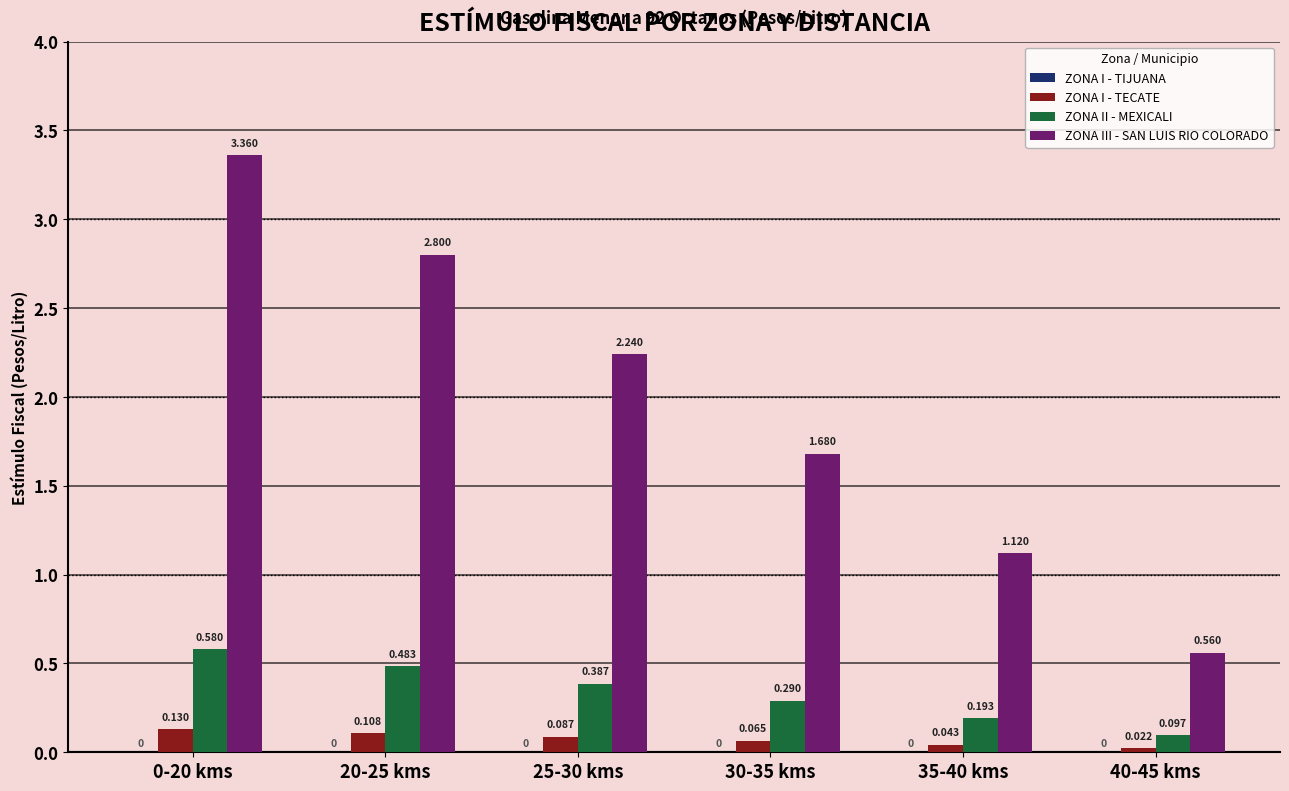

Which series has the largest range (max minus min)?

ZONA III - SAN LUIS RIO COLORADO